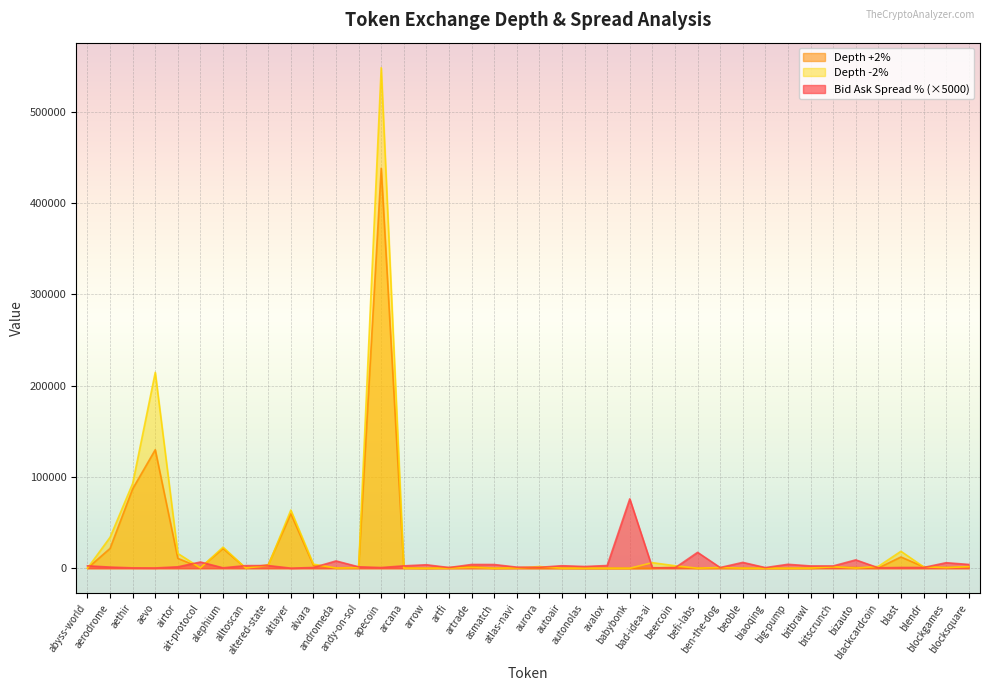

What is the highest value of the Bid Ask Spread % (×5000) series?

76000.0